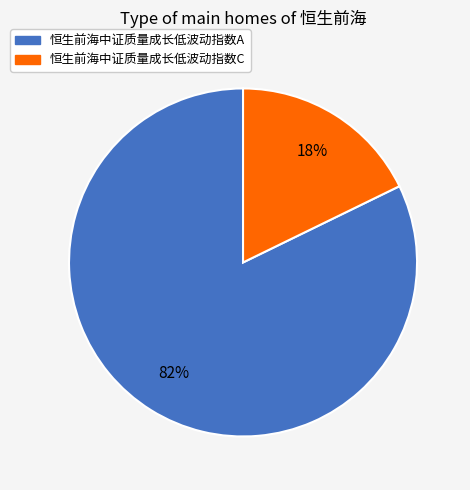

Which category has the smallest portion of the pie?

恒生前海中证质量成长低波动指数C